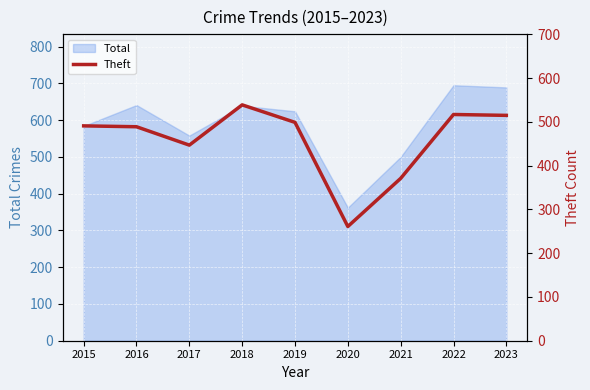

True or false: the data has more than 1 interior local peaks.

True